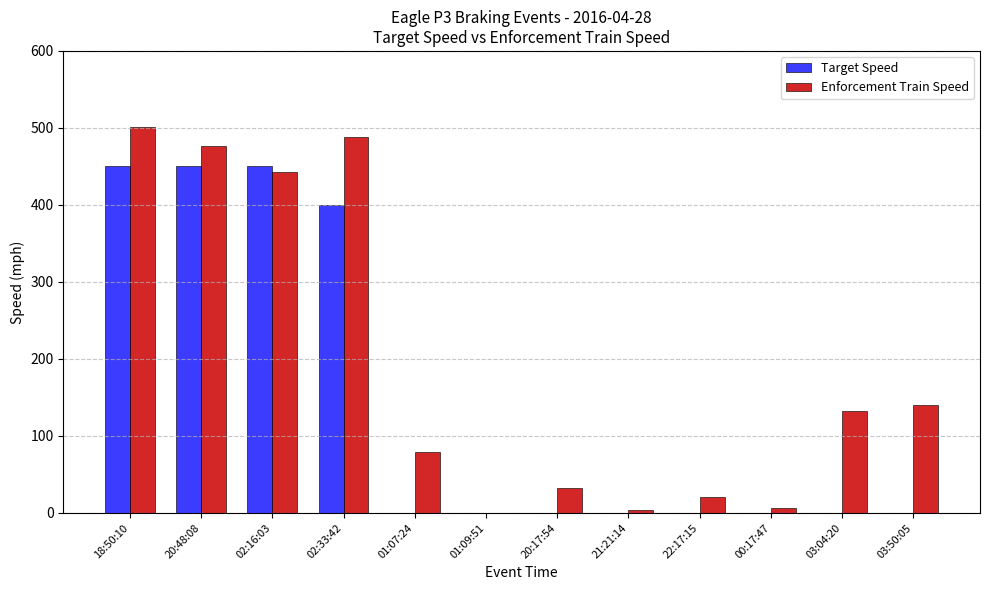

The Target Speed series shows 0 at 00:17:47. True or false?

True